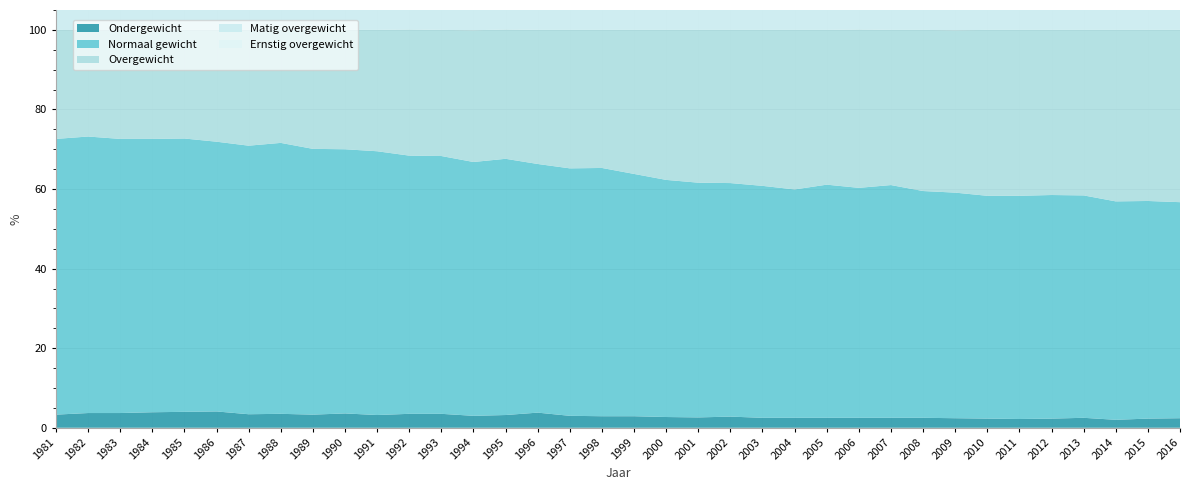

Reading left to right, list all the values displayed in this chart.

Ondergewicht: 1981=3.3	1982=3.7	1983=3.7	1984=3.9	1985=4.0	1986=4.1	1987=3.4	1988=3.5	1989=3.3	1990=3.6	1991=3.2	1992=3.5	1993=3.5	1994=3.0	1995=3.2	1996=3.8	1997=3.0	1998=2.9	1999=2.9	2000=2.7	2001=2.6	2002=2.8	2003=2.5	2004=2.5	2005=2.5	2006=2.5	2007=2.5	2008=2.5	2009=2.4	2010=2.3	2011=2.2	2012=2.3	2013=2.5	2014=2.0	2015=2.3	2016=2.4
Normaal gewicht: 1981=69.3	1982=69.5	1983=68.9	1984=68.7	1985=68.7	1986=67.8	1987=67.5	1988=68.1	1989=66.8	1990=66.4	1991=66.3	1992=64.9	1993=64.8	1994=63.8	1995=64.4	1996=62.5	1997=62.2	1998=62.4	1999=60.9	2000=59.6	2001=59.0	2002=58.7	2003=58.3	2004=57.4	2005=58.6	2006=57.8	2007=58.5	2008=57.0	2009=56.7	2010=56.0	2011=56.1	2012=56.2	2013=55.9	2014=54.9	2015=54.7	2016=54.3
Overgewicht: 1981=27.4	1982=26.7	1983=27.4	1984=27.3	1985=27.3	1986=28.1	1987=29.1	1988=28.4	1989=29.9	1990=30.0	1991=30.5	1992=31.7	1993=31.7	1994=33.1	1995=32.5	1996=33.7	1997=34.8	1998=34.7	1999=36.2	2000=37.7	2001=38.4	2002=38.5	2003=39.2	2004=40.1	2005=38.9	2006=39.8	2007=39.0	2008=40.5	2009=40.8	2010=41.7	2011=41.7	2012=41.5	2013=41.6	2014=43.1	2015=43.0	2016=43.3
Matig overgewicht: 1981=22.9	1982=22.6	1983=23.1	1984=22.8	1985=22.9	1986=23.9	1987=24.6	1988=24.2	1989=24.5	1990=24.4	1991=25.4	1992=26.0	1993=26.0	1994=26.8	1995=26.2	1996=27.4	1997=27.6	1998=27.4	1999=28.7	2000=29.6	2001=30.1	2002=29.9	2003=29.8	2004=30.4	2005=29.5	2006=30.0	2007=29.2	2008=30.7	2009=30.6	2010=31.9	2011=31.9	2012=31.3	2013=31.5	2014=31.5	2015=31.4	2016=31.1
Ernstig overgewicht: 1981=4.4	1982=4.1	1983=4.3	1984=4.5	1985=4.3	1986=4.2	1987=4.5	1988=4.1	1989=5.4	1990=5.6	1991=5.1	1992=5.6	1993=5.7	1994=6.4	1995=6.2	1996=6.3	1997=7.2	1998=7.3	1999=7.6	2000=8.1	2001=8.2	2002=8.6	2003=9.4	2004=9.7	2005=9.3	2006=9.8	2007=9.8	2008=9.8	2009=10.2	2010=9.8	2011=9.8	2012=10.2	2013=10.1	2014=11.7	2015=11.6	2016=12.3